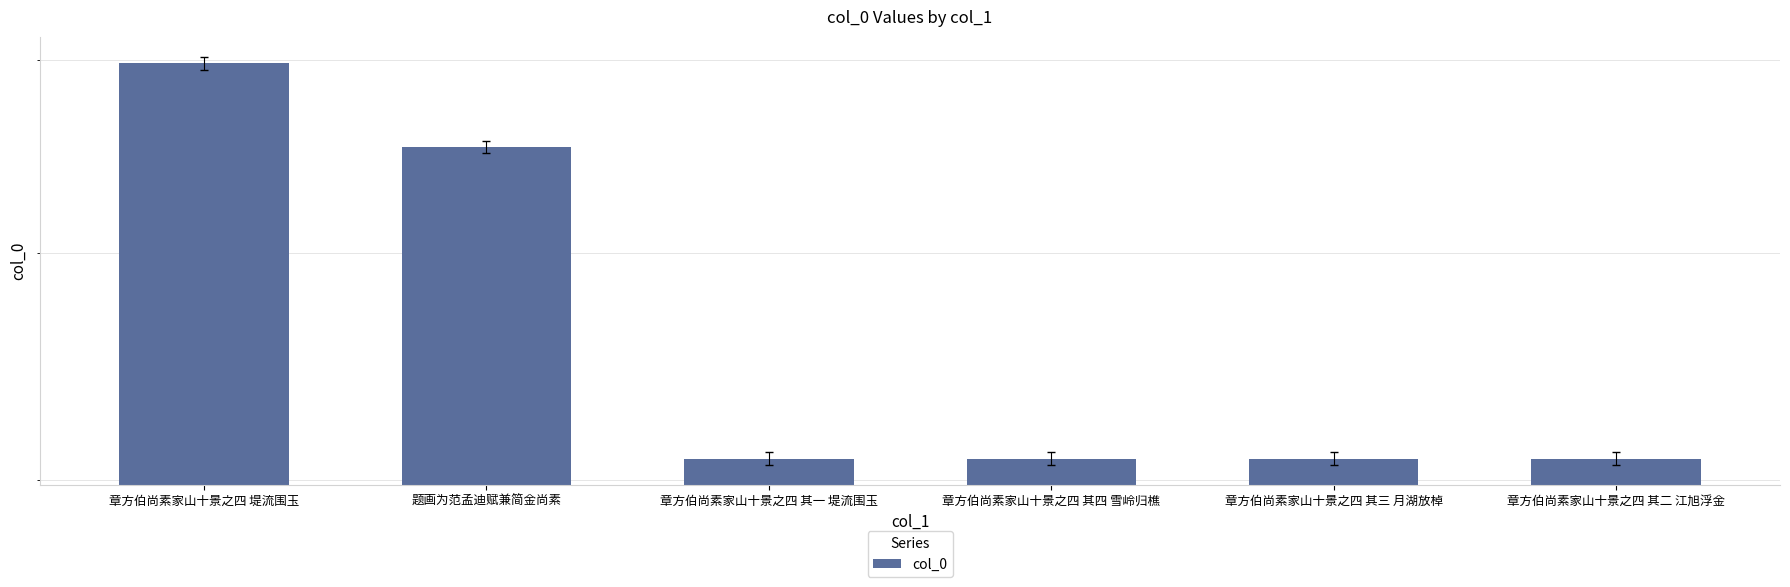

At which category does the chart reach its minimum across all series?

章方伯尚素家山十景之四 其一 堤流围玉